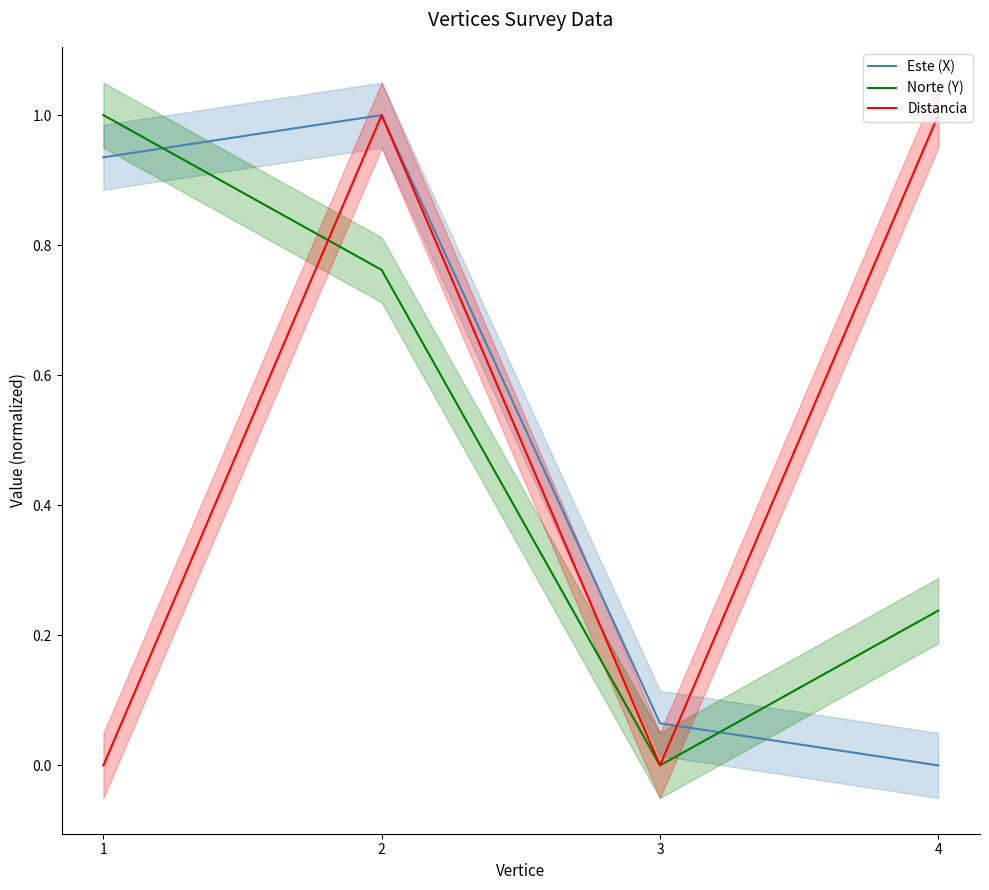

List the series in order of their peak value, highest first.

Este (X), Norte (Y), Distancia